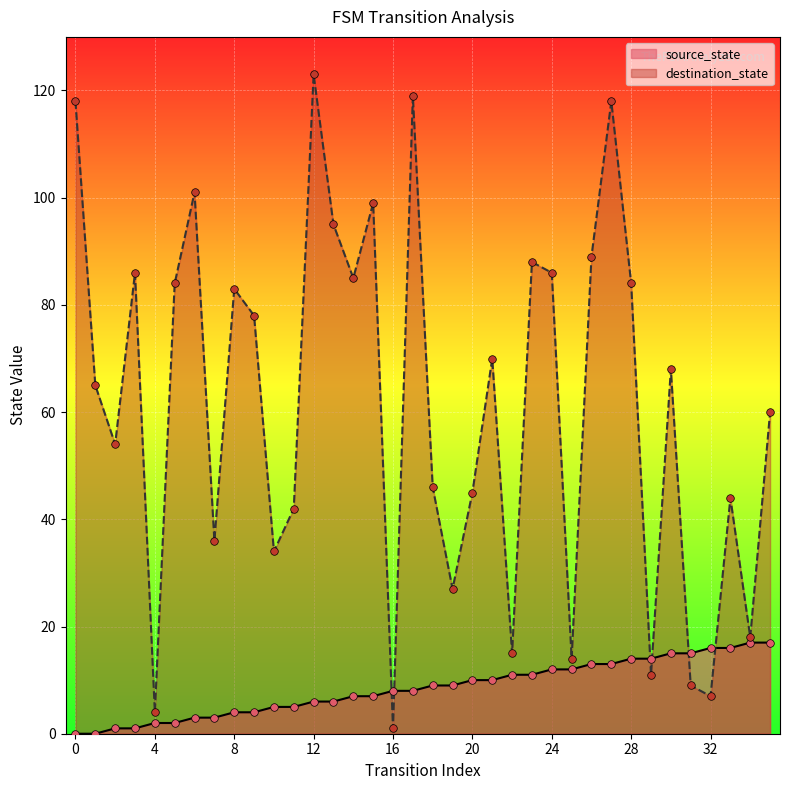

Which series has the largest Y range (max minus min)?

destination_state